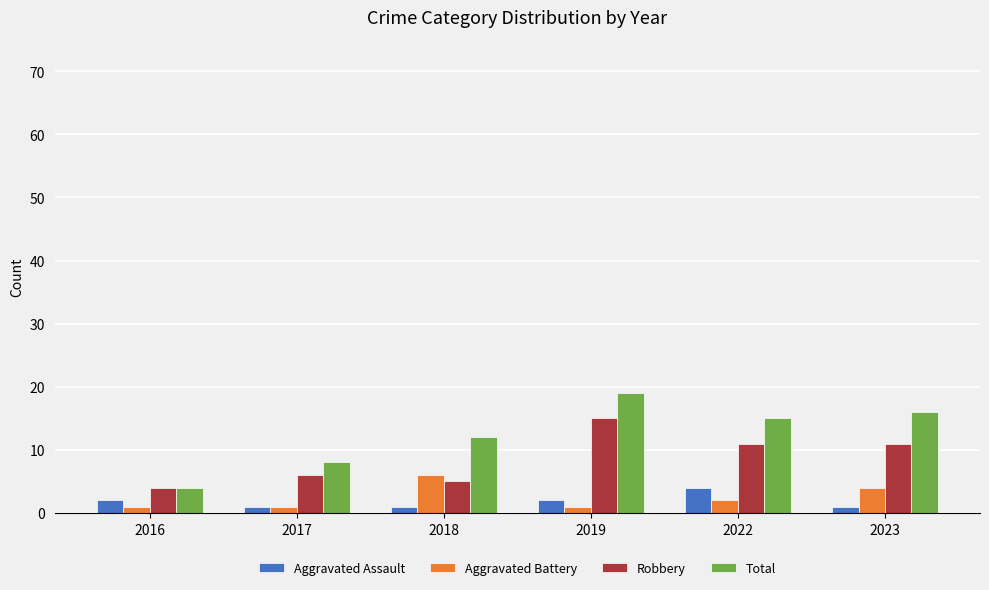

Is the value of Robbery at 2022 greater than the value of Aggravated Battery at 2016?

Yes